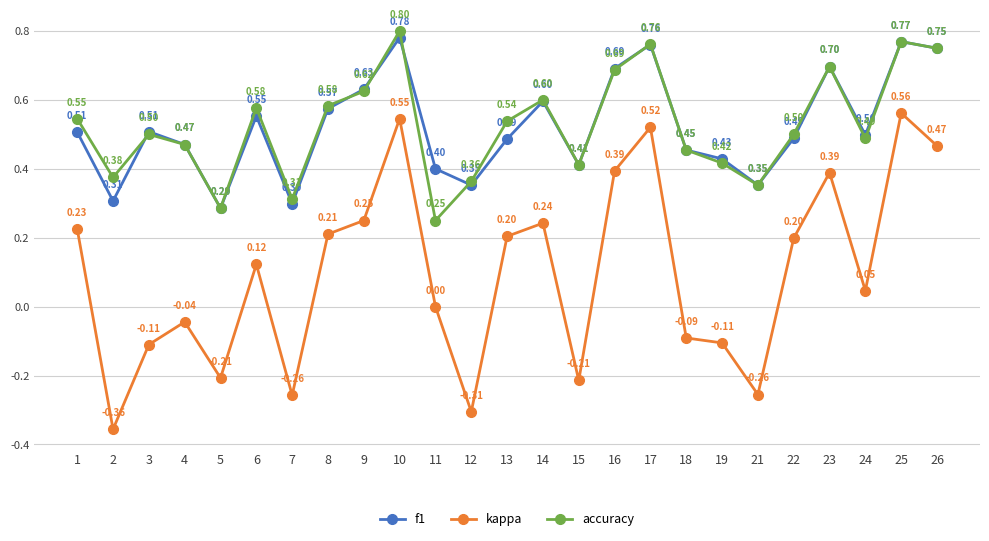

What is the total value across all series at 3?

0.9